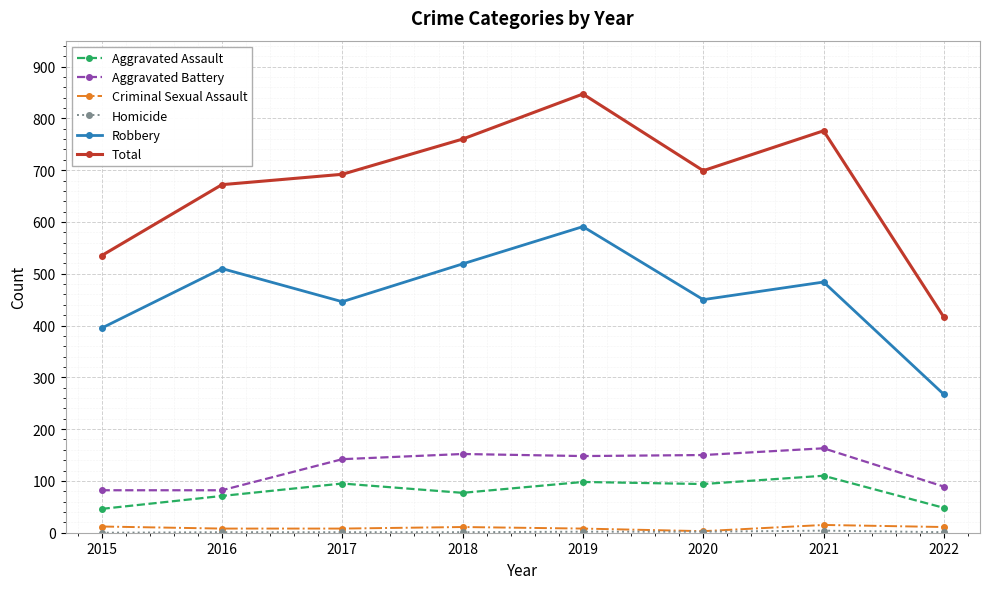

How many interior local peaks does the Total series have?

2